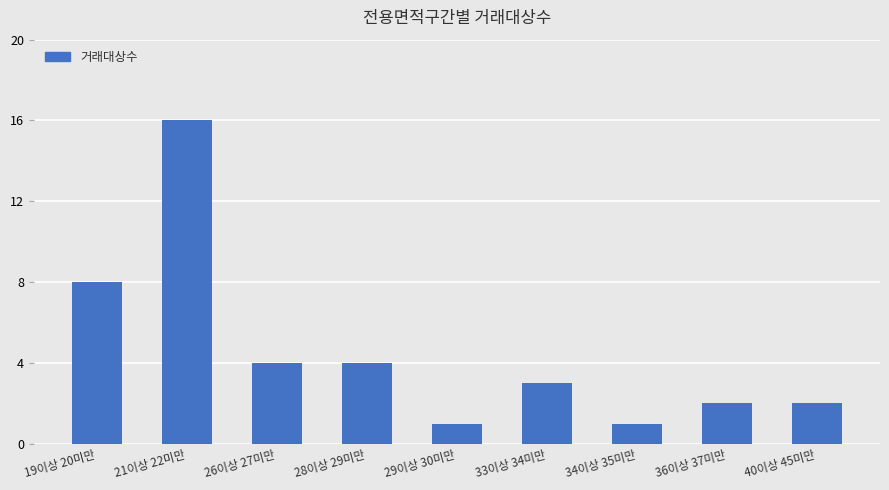

What is the label of the 2nd bar from the right?

36이상 37미만